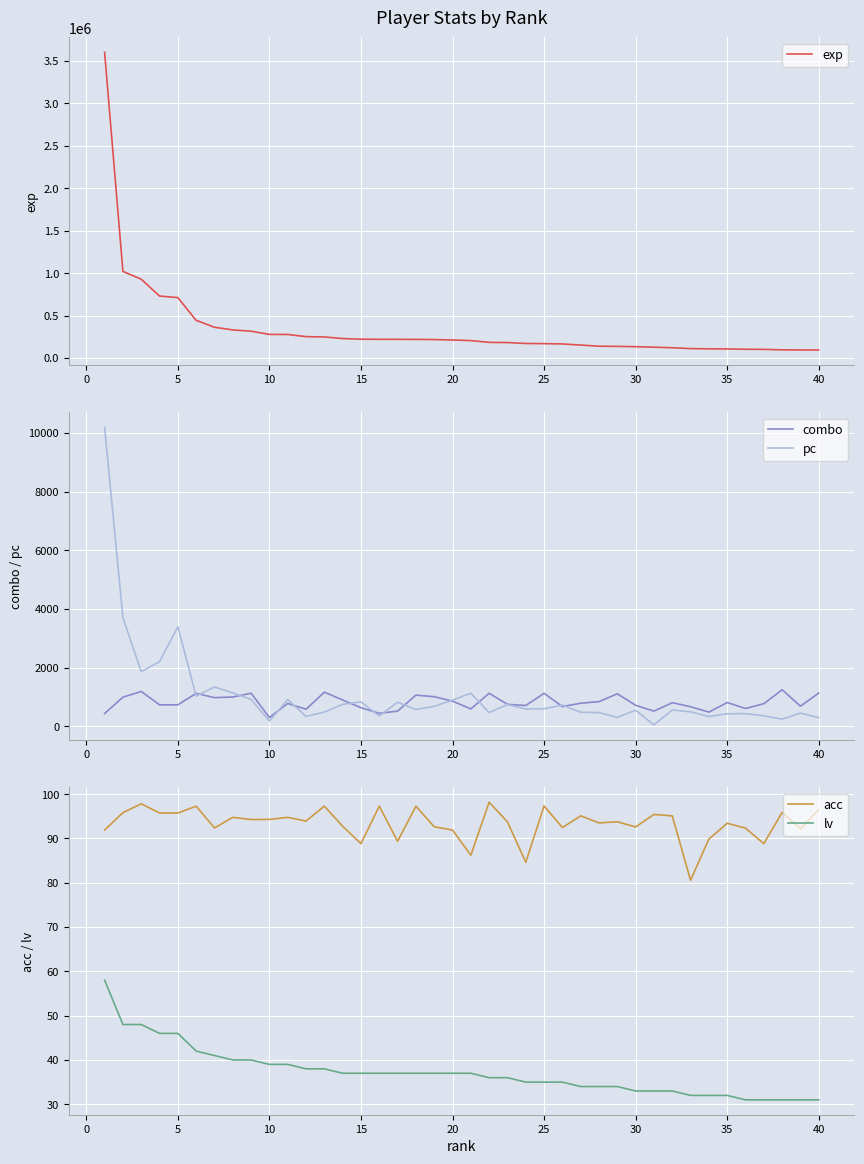

True or false: lv and acc cross at least once.

False